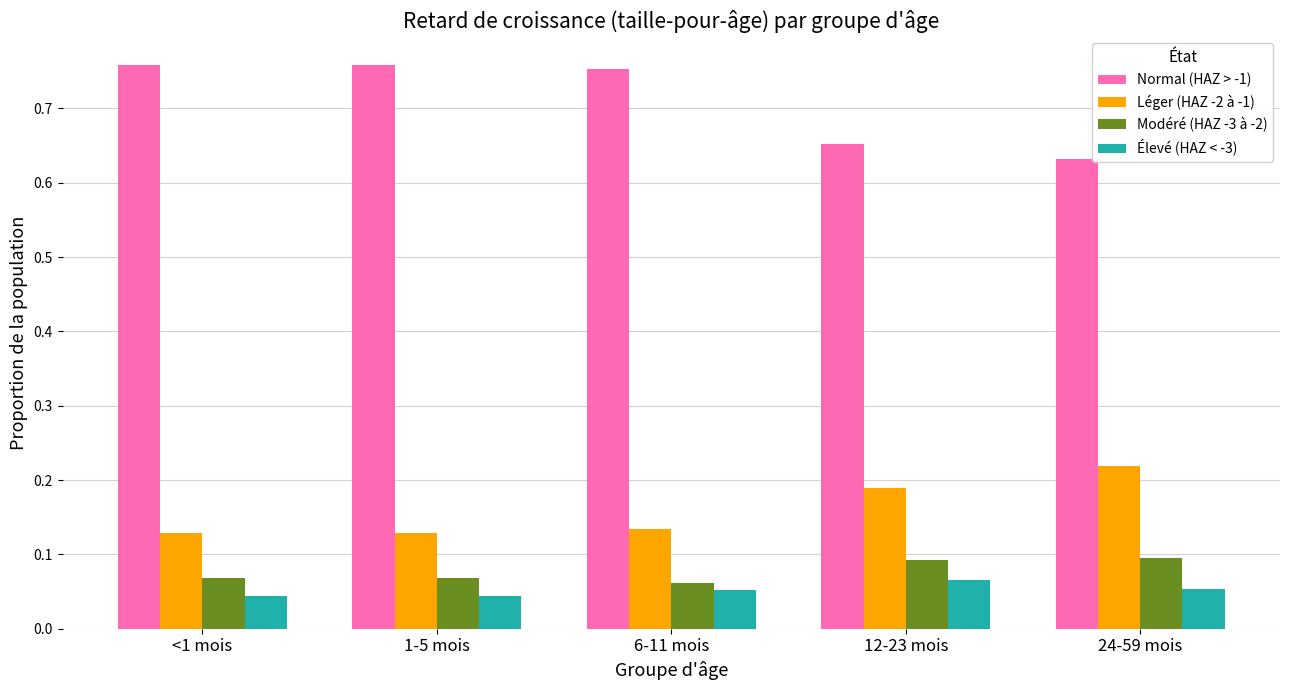

Are the bars horizontal?

No